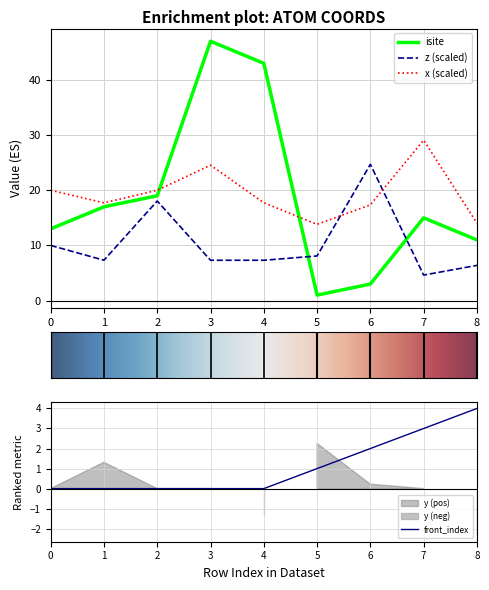

What is the total value across all series at 5?

23.9